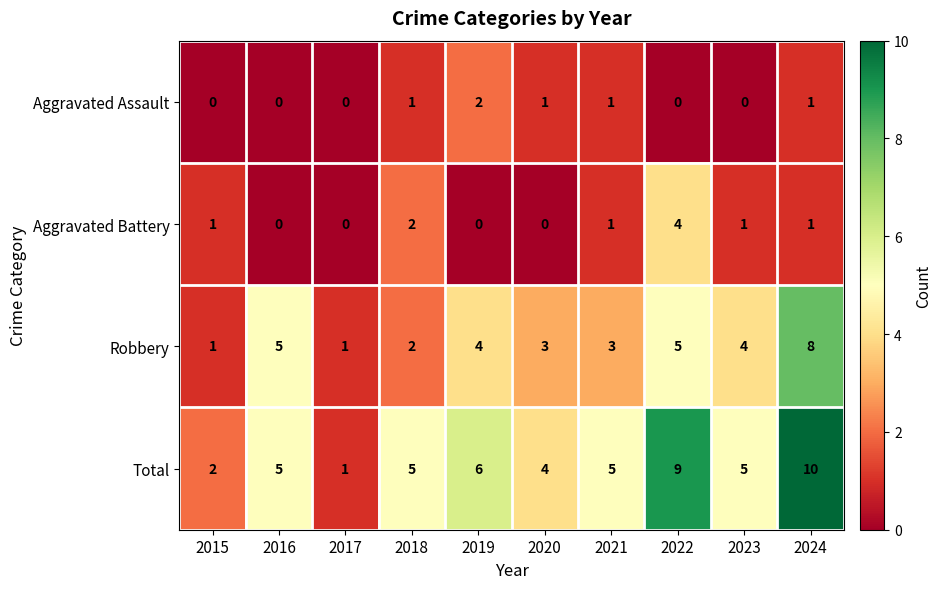

The value of Aggravated Battery at 2017 is 0. True or false?

True